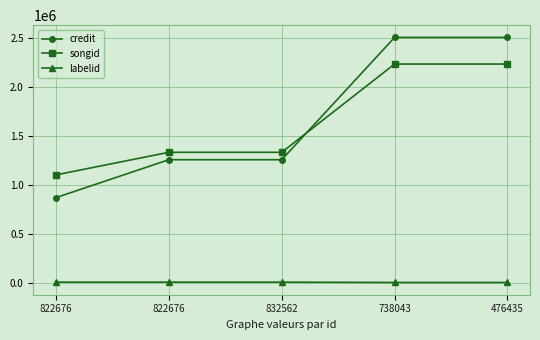

At 476435, list the series in order from largest to smallest.

credit, songid, labelid